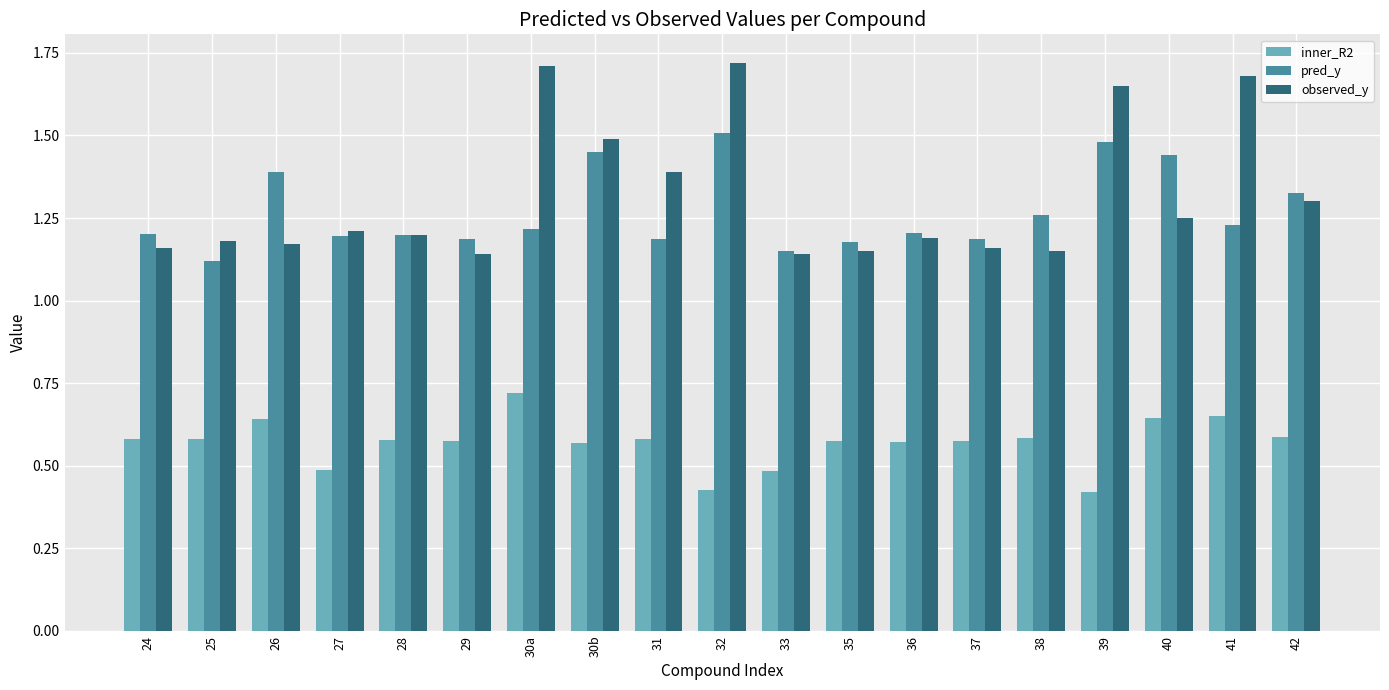

Which series has the widest spread of values?

observed_y